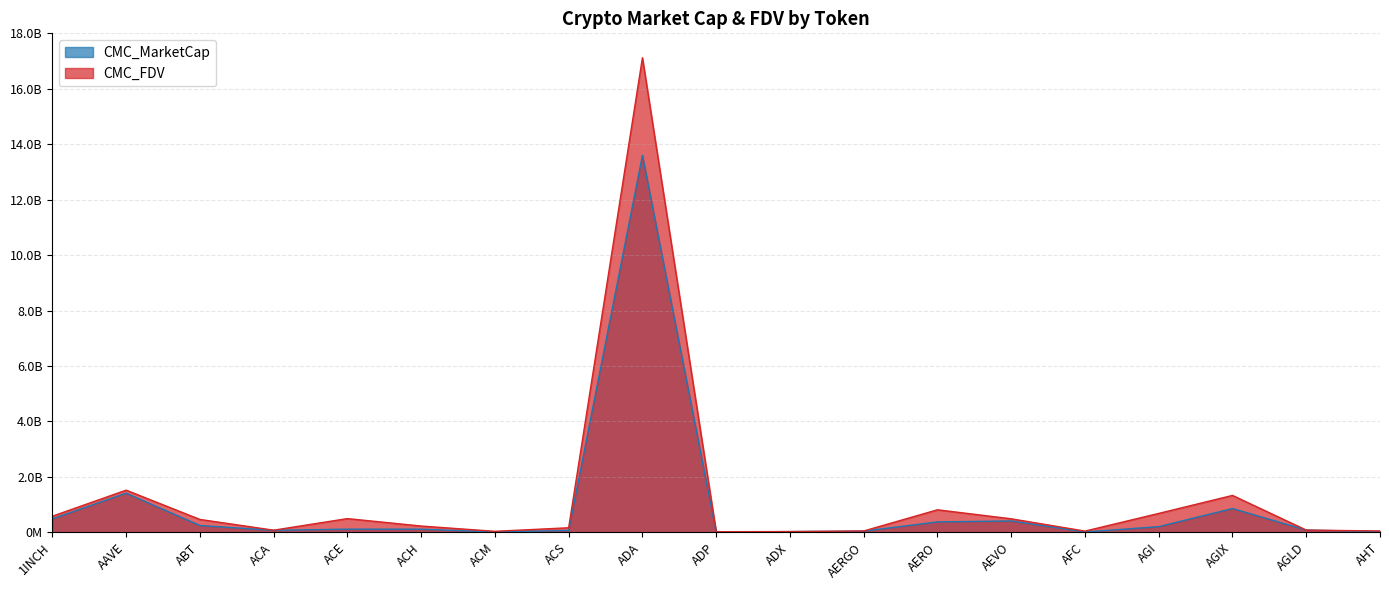

Where is the first local minimum for CMC_FDV?

ACA